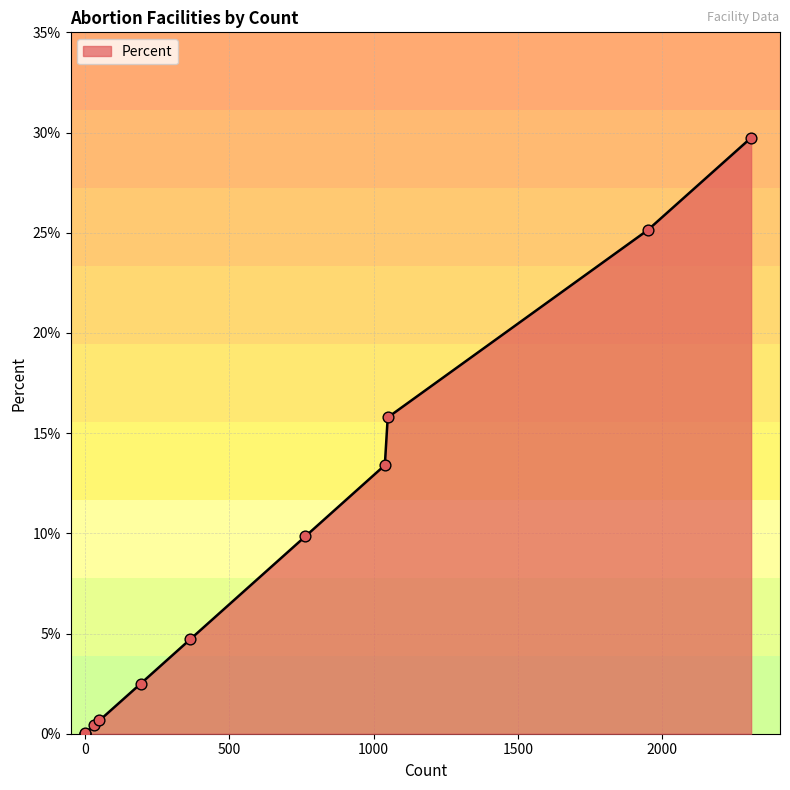

What is the change in value from 2307 to 1?

-29.7